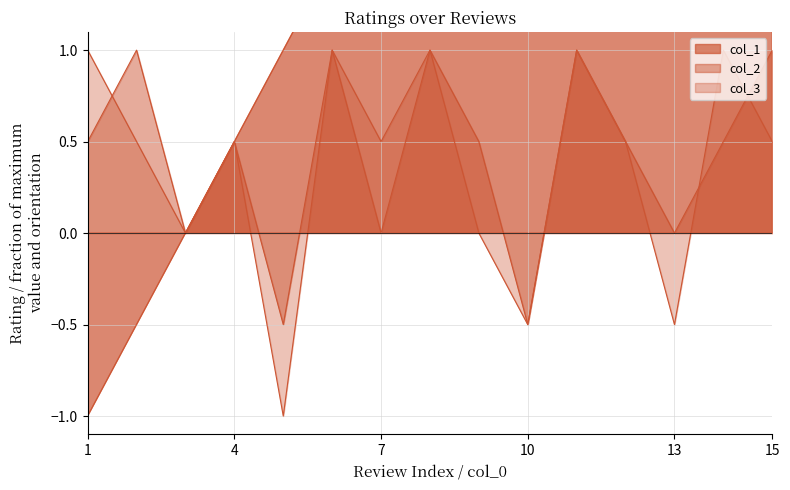

Is it true that col_3 equals 0.2 at 2?

False